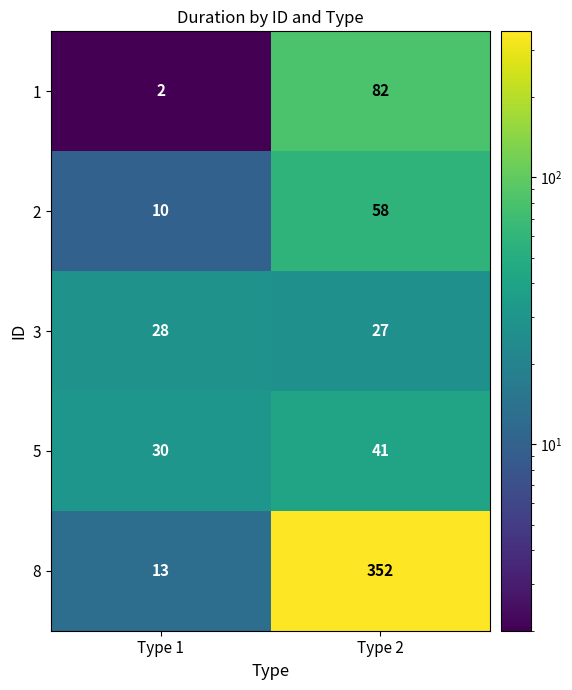

At which label does 8 reach its peak?

Type 2